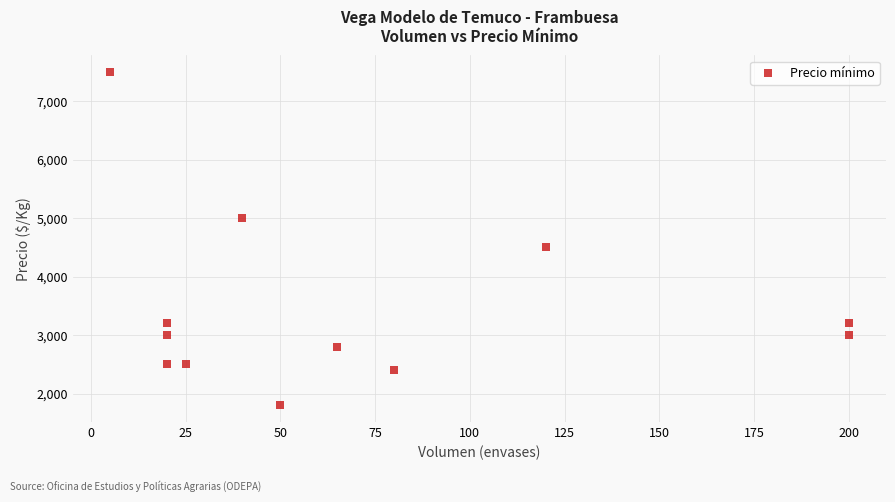

What is the average X value?

70